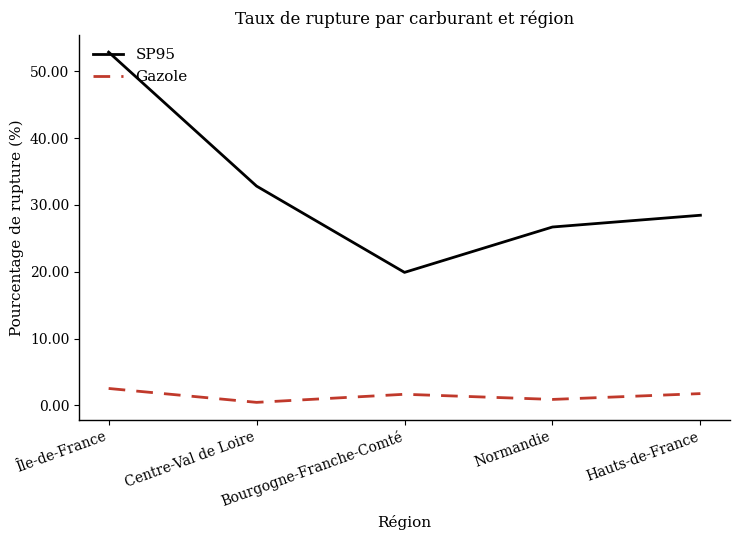

Between Île-de-France and Normandie, which series saw the biggest shift?

SP95